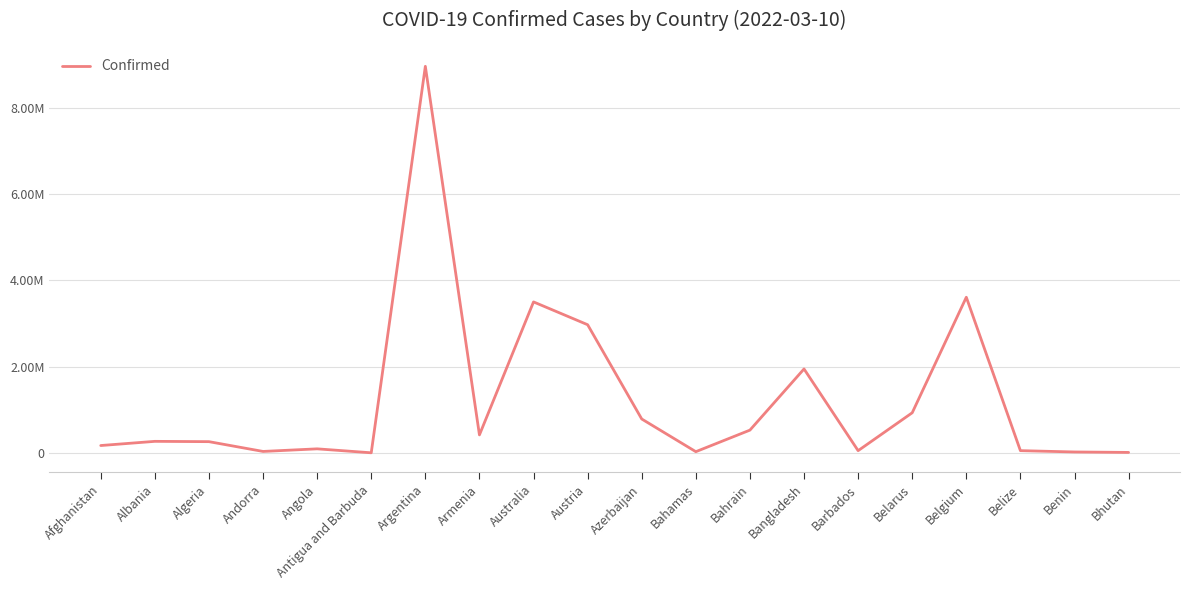

What is the average value?

1235599